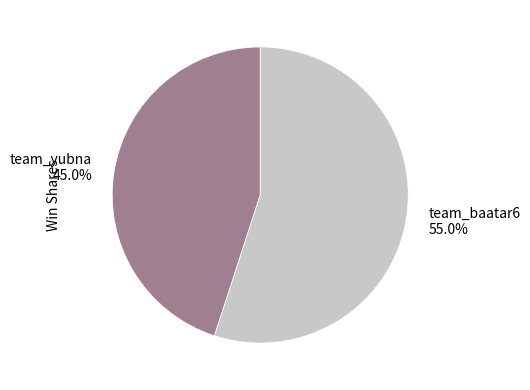

How many slices are in this pie chart?

2